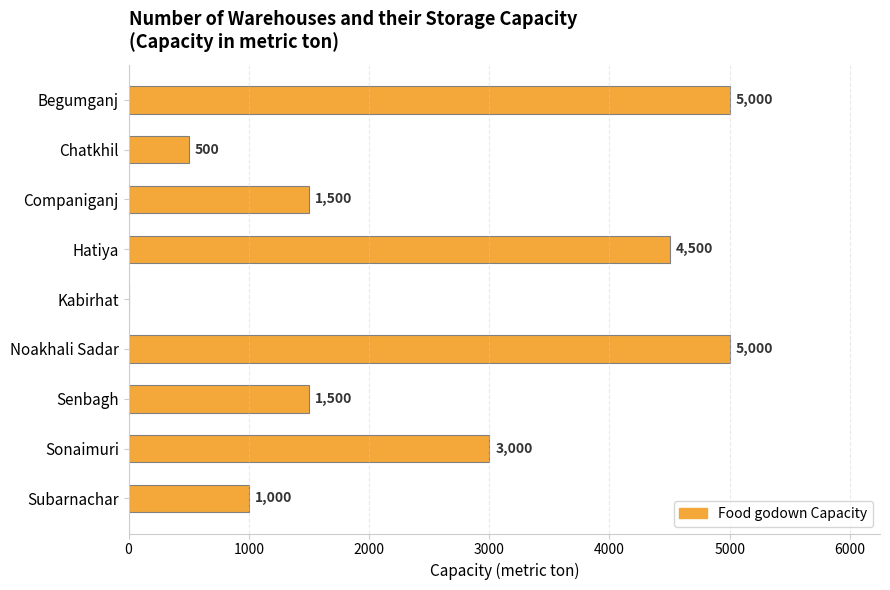

Where is the data nearest to the value 2500?

Sonaimuri